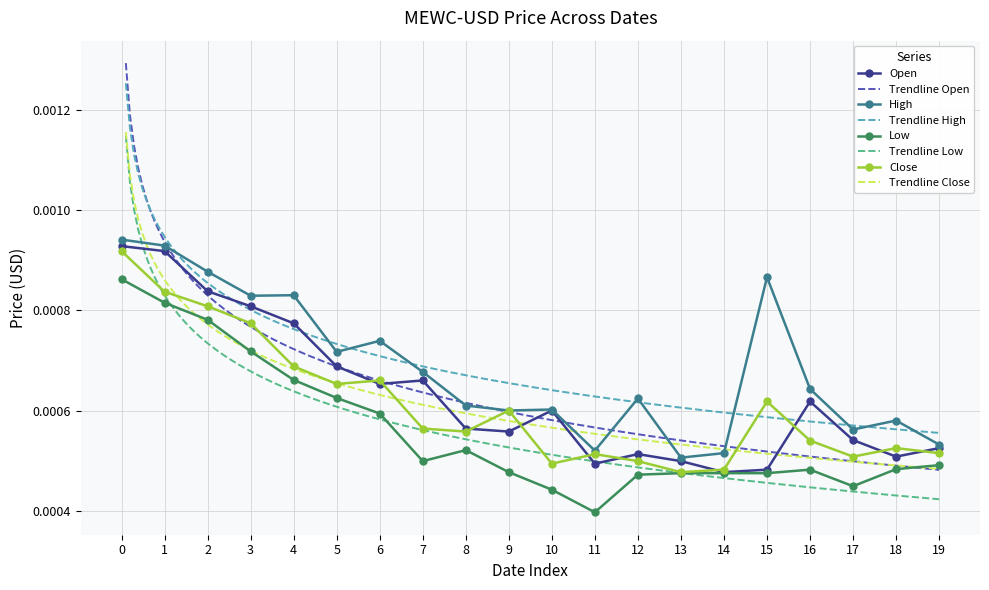

True or false: High has more than 2 points higher than both neighbors.

True